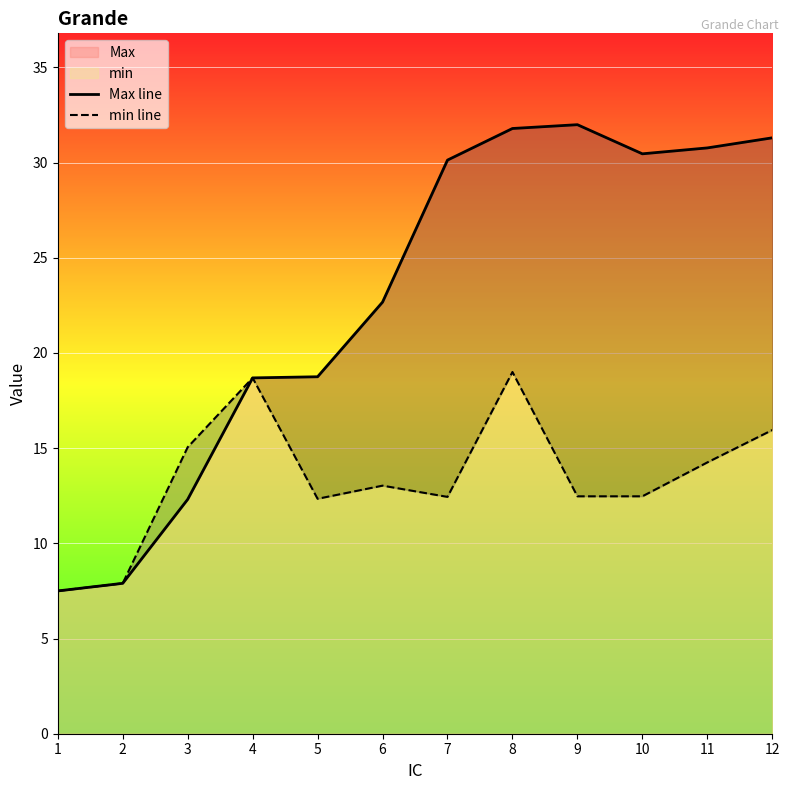

Read the Max line value at 11.

30.8